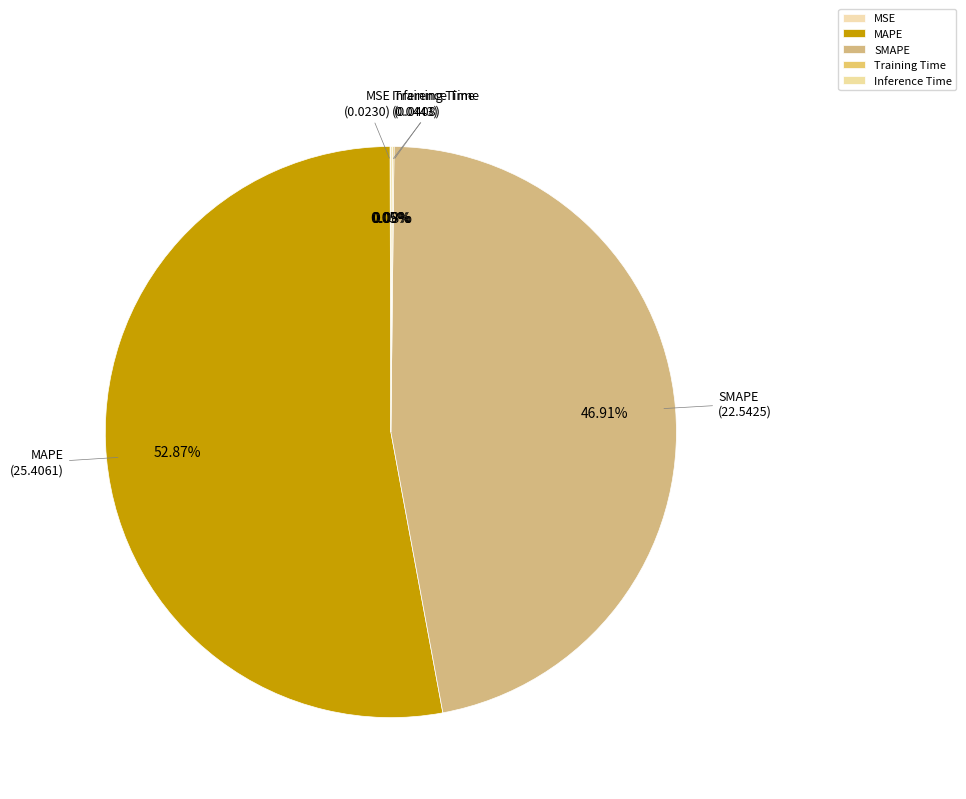

Does MAPE represent more than half of the total?

Yes